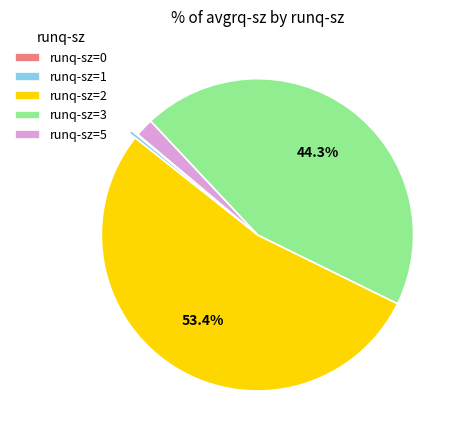

Which slice is the largest?

runq-sz=2